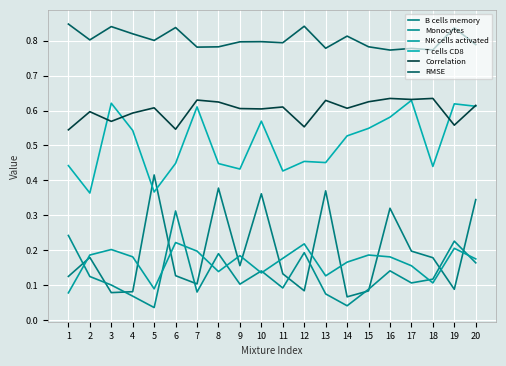

Is this an area chart (filled region under the line)?

No